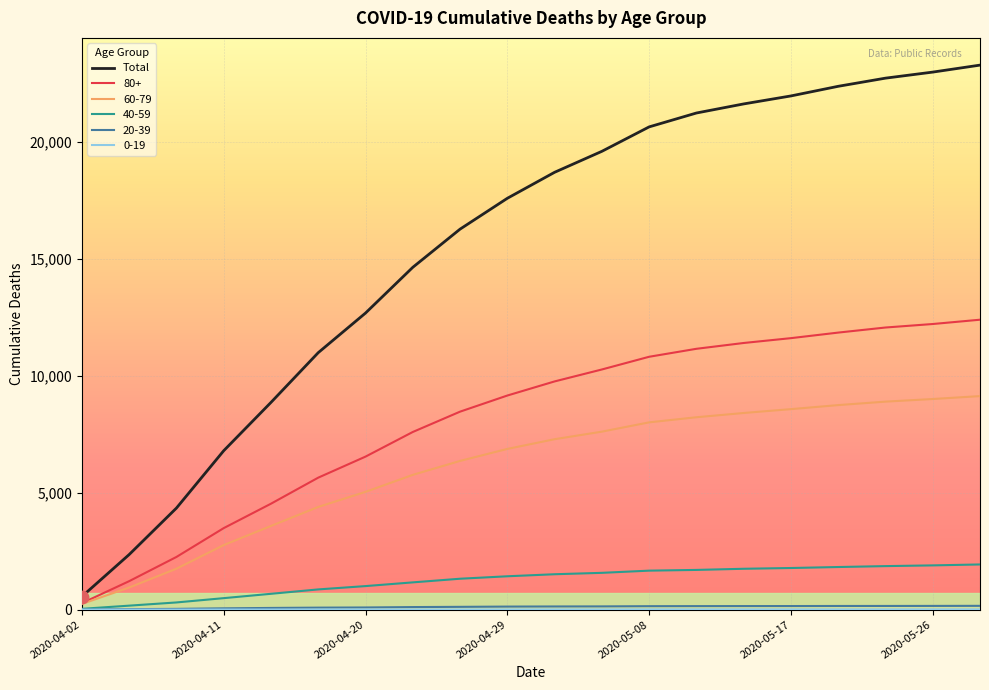

Which series has the largest range (max minus min)?

Total